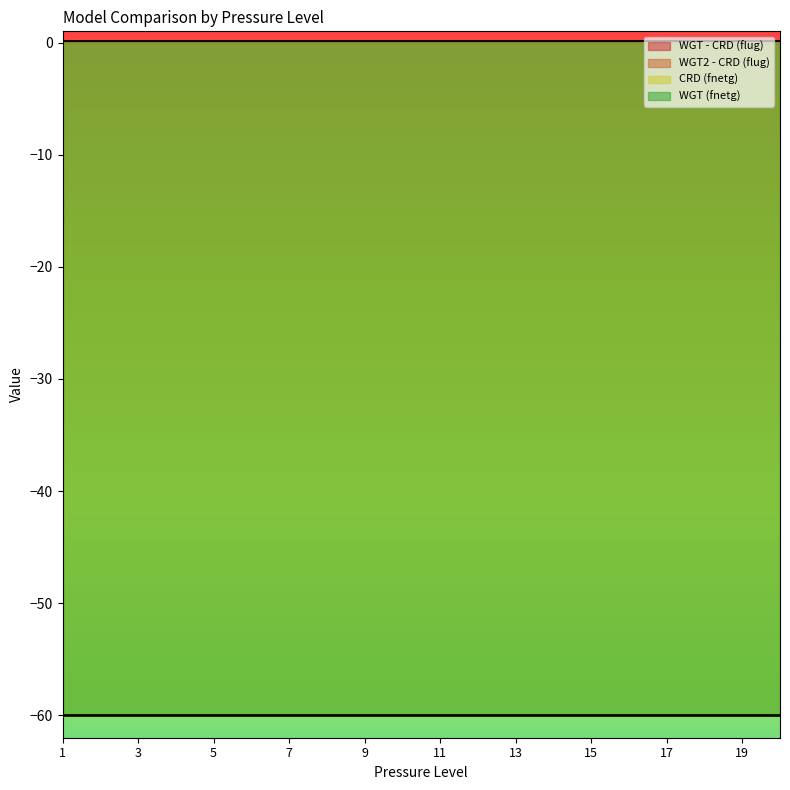

List the series in order of their peak value, highest first.

WGT - CRD (flug), WGT2 - CRD (flug), WGT (fnetg), CRD (fnetg)